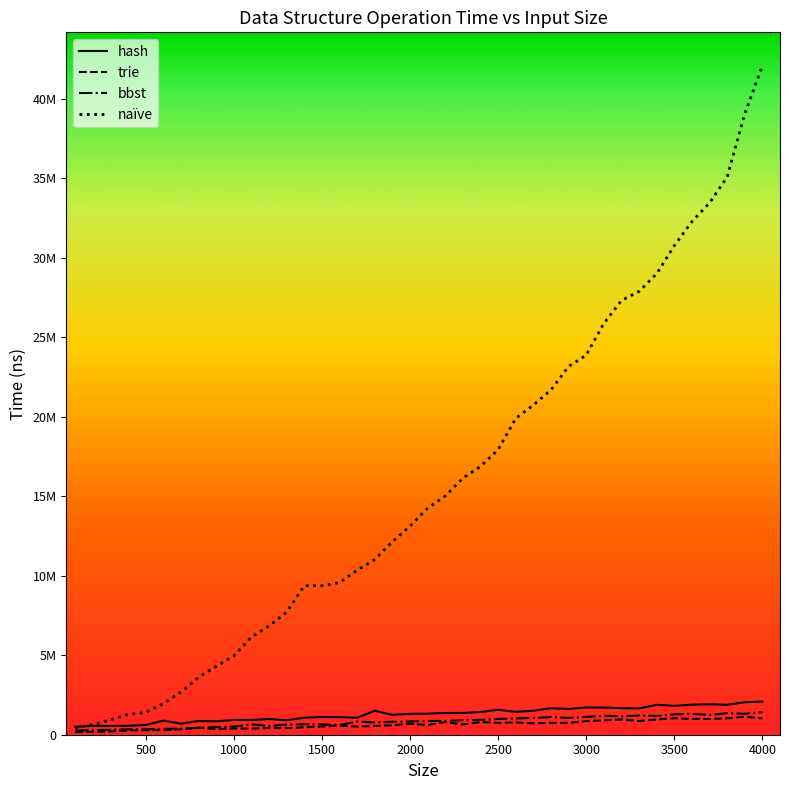

Reading left to right, extract all data points from this chart.

hash: 502070	558990	547130	562520	612200	885800	694210	861150	841030	928170	927250	988770	913730	1073130	1113520	1103830	1068770	1506070	1253360	1312870	1324580	1364400	1368090	1428360	1571220	1436760	1510640	1665050	1622290	1711320	1712430	1668710	1654420	1879940	1816360	1888750	1914670	1882130	2044190	2081980
trie: 165450	182060	208610	268600	284710	292560	338920	447040	349730	389460	381440	427130	414390	467540	516680	570010	513600	552370	593320	686170	611180	795940	643480	794640	749170	770140	716440	744460	745990	856060	908330	960240	863940	958860	1034650	992100	990250	1029400	1128550	1031470
bbst: 263890	284410	310050	339120	347390	367410	380360	430690	478210	515360	649760	547930	633800	656520	647920	606900	825500	772450	816250	831300	864770	872210	906200	931430	990240	1027850	1049280	1110780	1055640	1119150	1192360	1158050	1204620	1176170	1282280	1315430	1243770	1355500	1312980	1420190
naïve: 436080	630080	939860	1277300	1395850	1961510	2685260	3610430	4303600	4955760	6144710	6837860	7705980	9372520	9371860	9565820	10342280	11019660	12142580	13118000	14248420	15013760	16133410	16874880	17921520	19893490	20731020	21679910	23162780	23870870	25864710	27309390	27882980	28992720	30759270	32270380	33454560	35075170	39045660	42073420